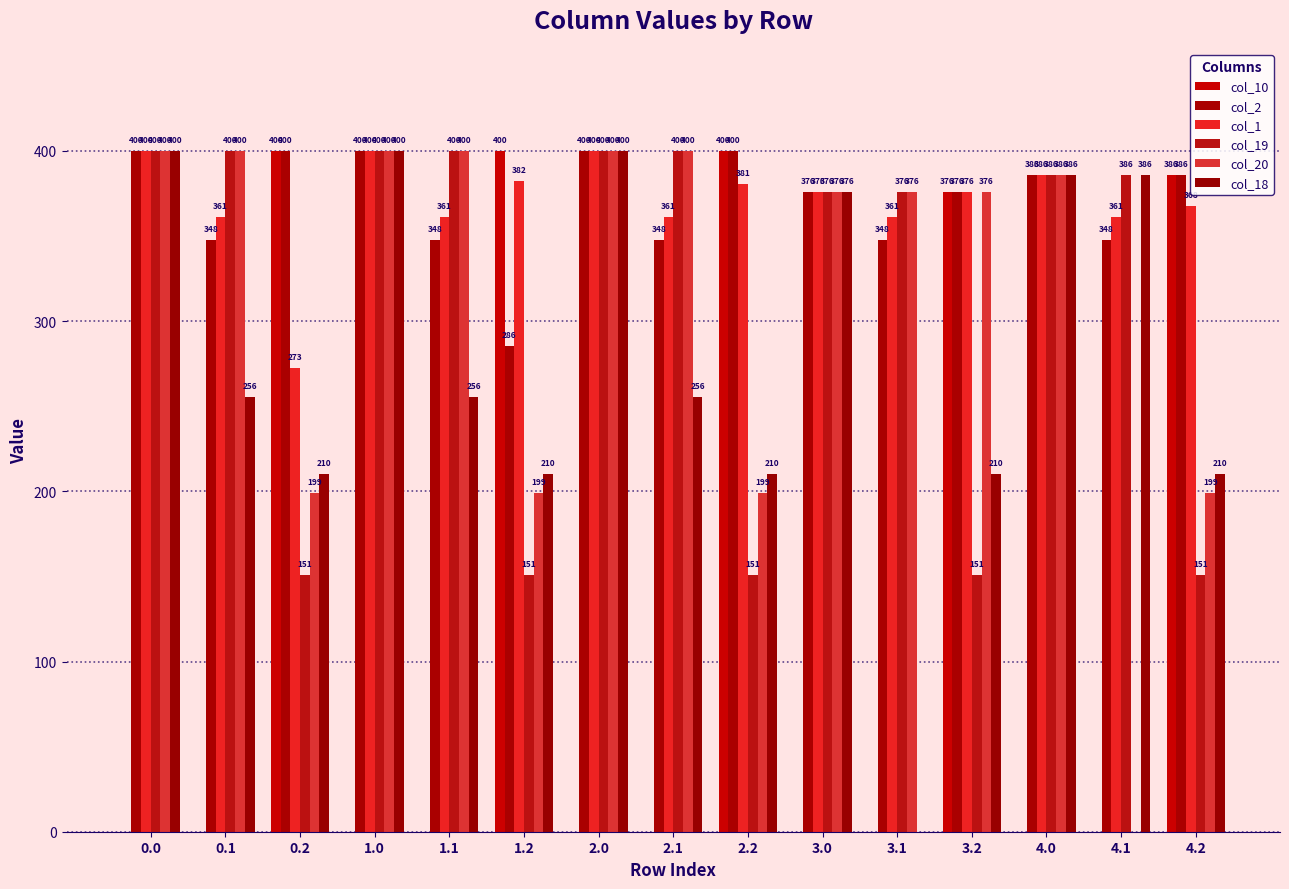

Reading right to left, what are all the values shown in this chart?

col_10: 4.2=386.0	4.1=0.0	4.0=0.0	3.2=376.0	3.1=0.0	3.0=0.0	2.2=400.0	2.1=0.0	2.0=0.0	1.2=400.0	1.1=0.0	1.0=0.0	0.2=400.0	0.1=0.0	0.0=0.0
col_2: 4.2=386.0	4.1=347.9	4.0=386.0	3.2=376.0	3.1=347.9	3.0=376.0	2.2=400.0	2.1=347.9	2.0=400.0	1.2=285.5	1.1=347.9	1.0=400.0	0.2=400.0	0.1=347.9	0.0=400.0
col_1: 4.2=367.8	4.1=361.1	4.0=386.0	3.2=376.0	3.1=361.1	3.0=376.0	2.2=380.6	2.1=361.1	2.0=400.0	1.2=382.2	1.1=361.1	1.0=400.0	0.2=272.7	0.1=361.1	0.0=400.0
col_19: 4.2=151.0	4.1=386.0	4.0=386.0	3.2=151.0	3.1=376.0	3.0=376.0	2.2=151.0	2.1=400.0	2.0=400.0	1.2=151.0	1.1=400.0	1.0=400.0	0.2=151.0	0.1=400.0	0.0=400.0
col_20: 4.2=199.2	4.1=0.0	4.0=386.0	3.2=376.0	3.1=376.0	3.0=376.0	2.2=199.2	2.1=400.0	2.0=400.0	1.2=199.2	1.1=400.0	1.0=400.0	0.2=199.2	0.1=400.0	0.0=400.0
col_18: 4.2=210.0	4.1=386.0	4.0=386.0	3.2=210.0	3.1=0.0	3.0=376.0	2.2=210.0	2.1=255.5	2.0=400.0	1.2=210.0	1.1=255.5	1.0=400.0	0.2=210.0	0.1=255.5	0.0=400.0